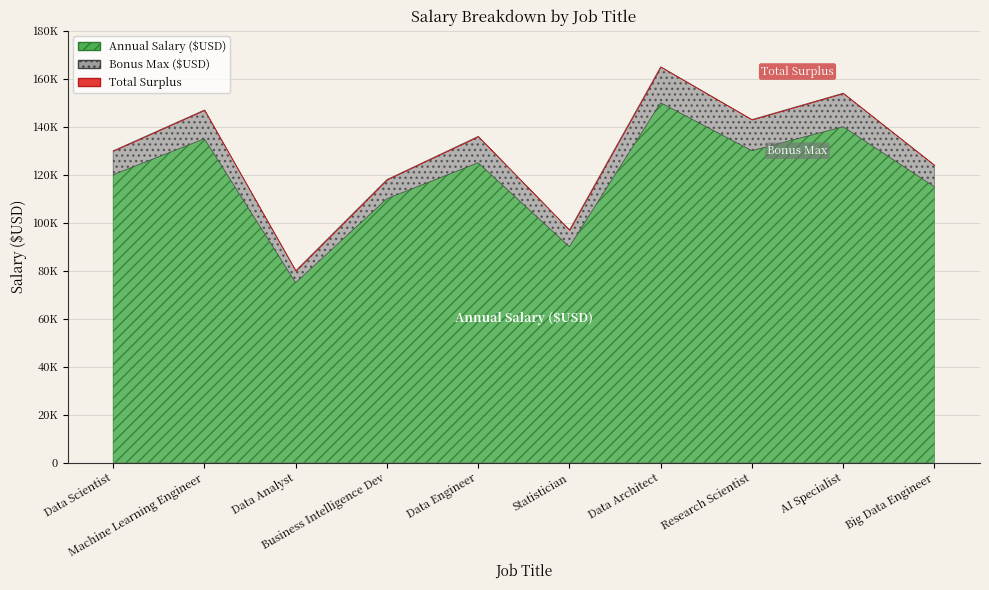

Where is the first local maximum for Annual Salary ($USD)?

Machine Learning Engineer